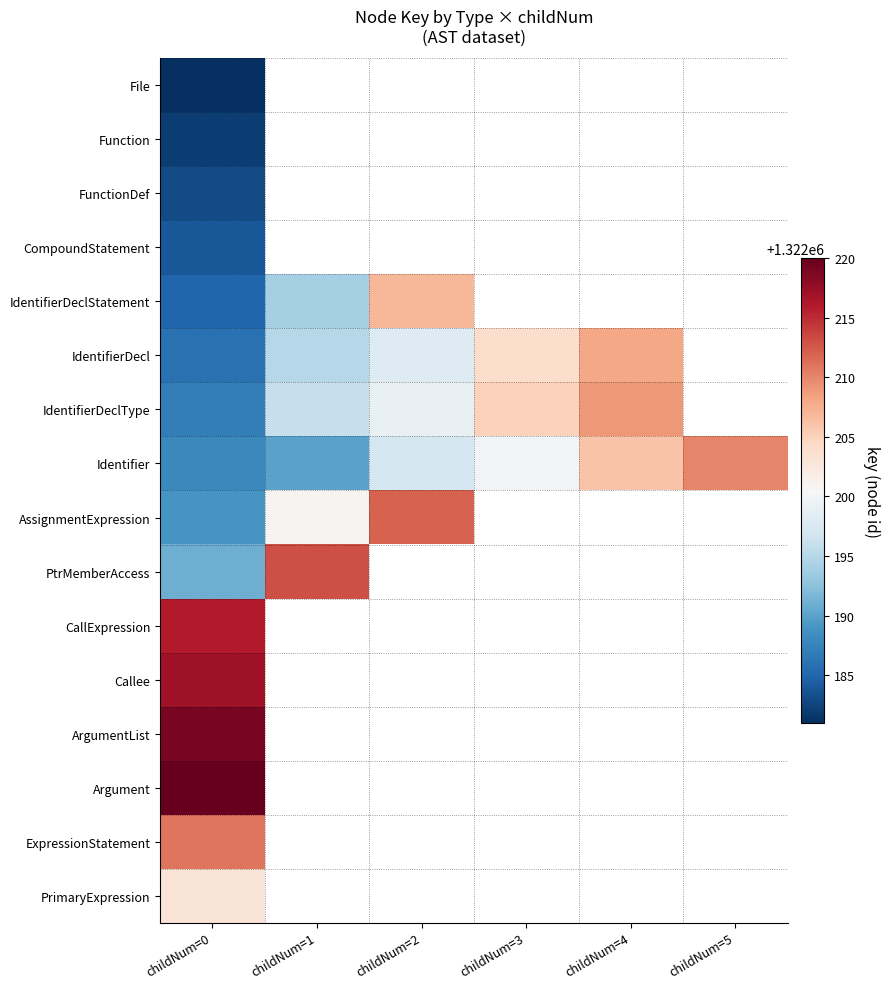

The IdentifierDecl series shows 1870217.0 at childNum=2. True or false?

False